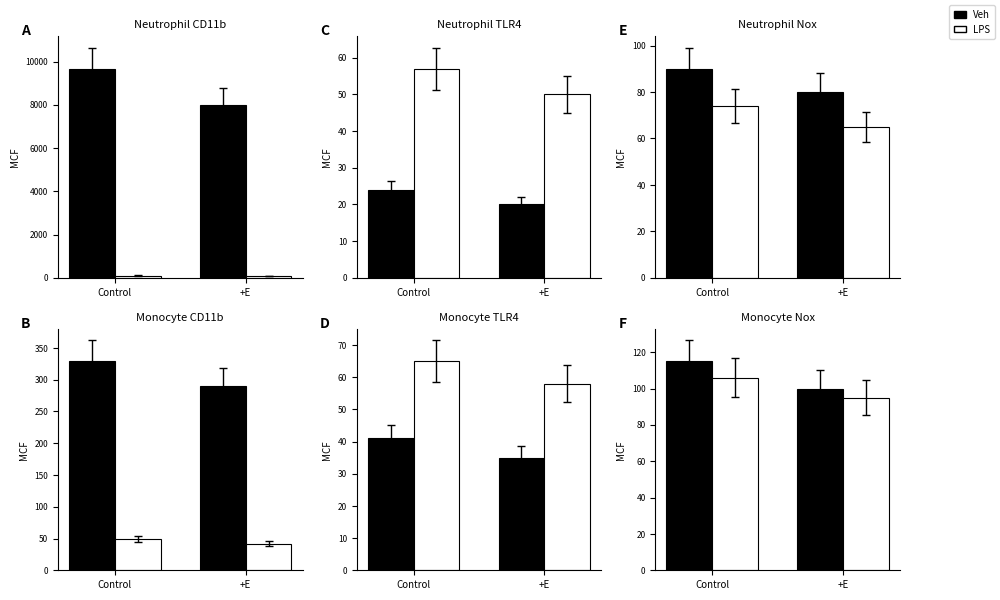

What position from the right is +E?

1